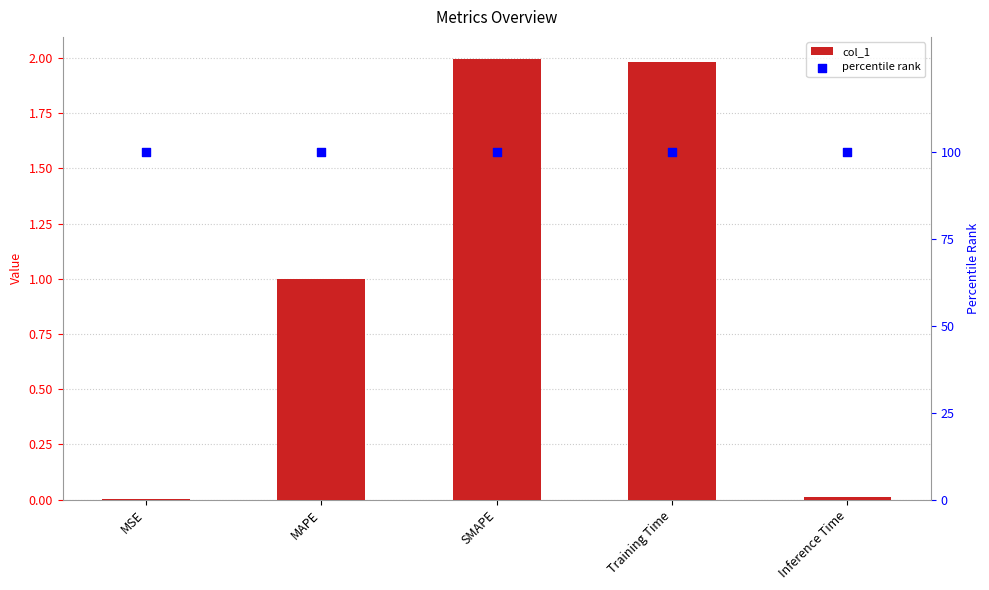

What is the total value across all series at MSE?

100.0